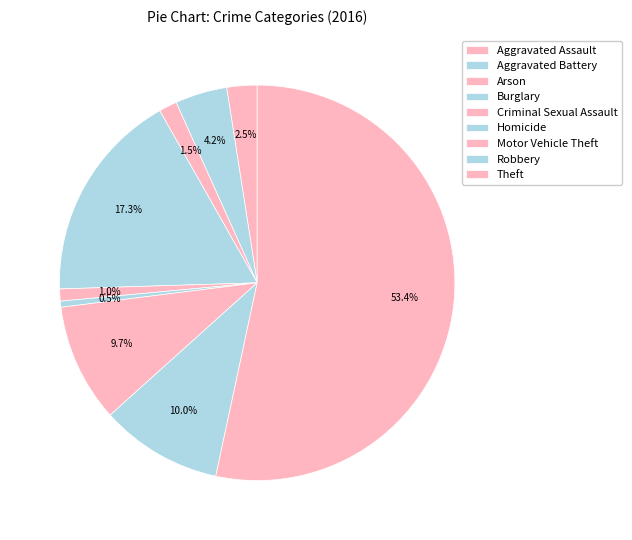

True or false: Aggravated Assault accounts for 16% of the total.

False